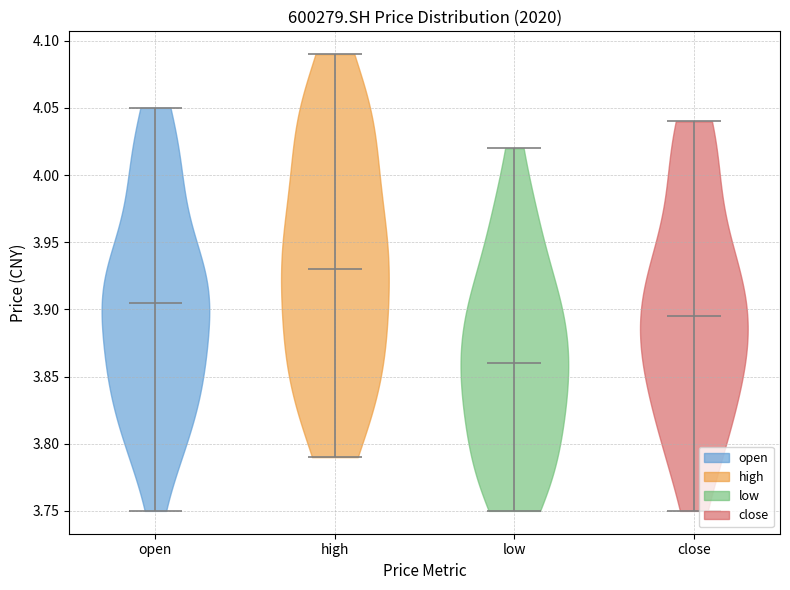

Which violin has the highest median line?

high